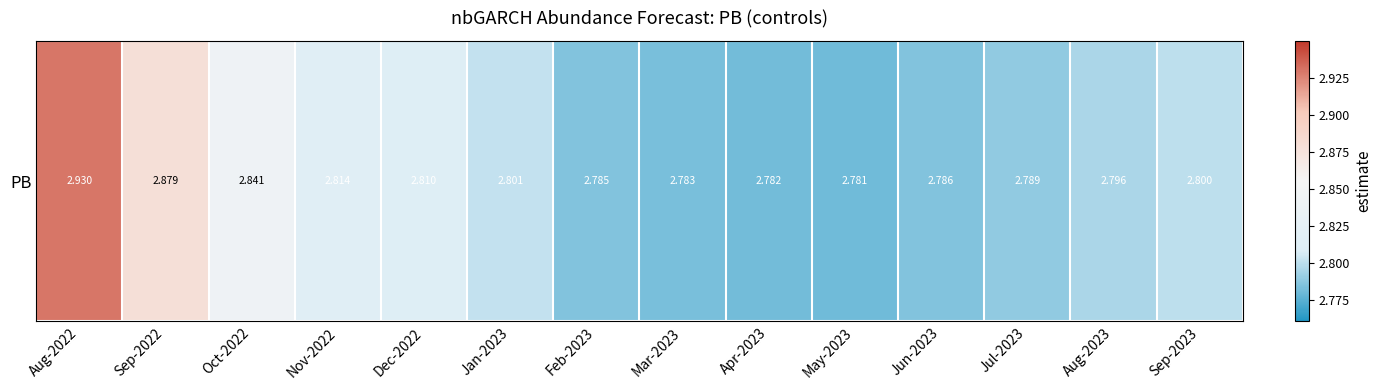

What is the ratio of the value at Dec-2022 to the value at Jul-2023?

1.0